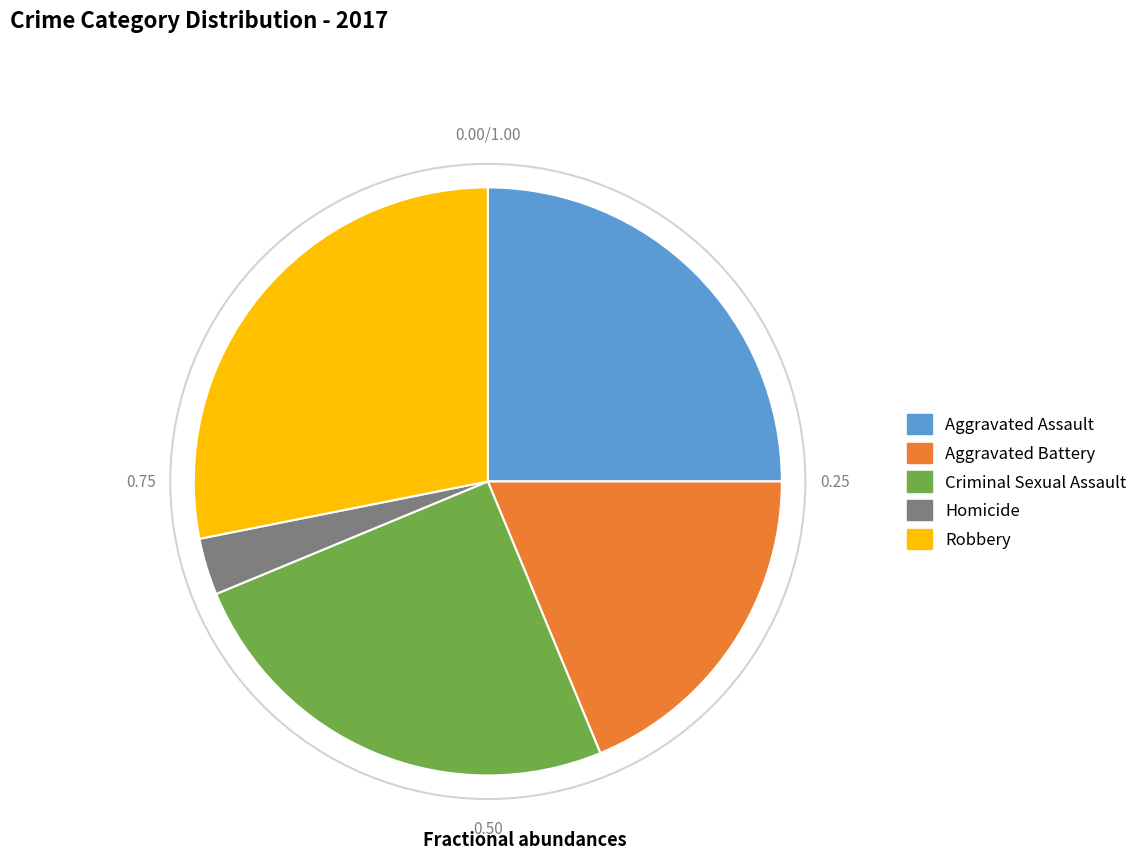

Approximately how many times larger is the value at Aggravated Battery compared to Aggravated Assault?

0.8